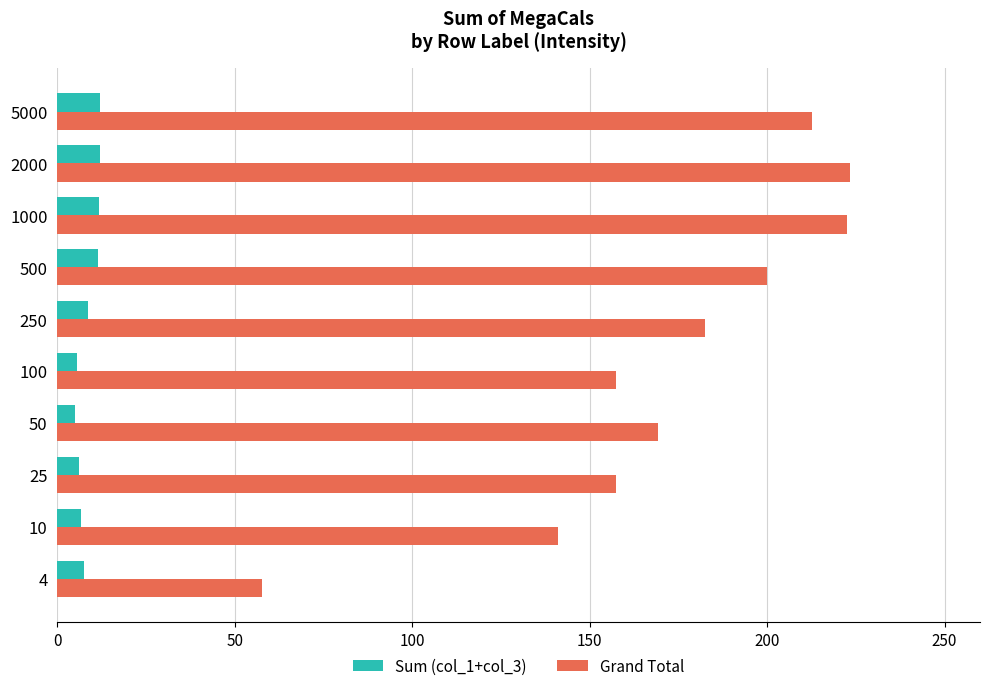

List the series in order of their peak value, lowest first.

Sum (col_1+col_3), Grand Total